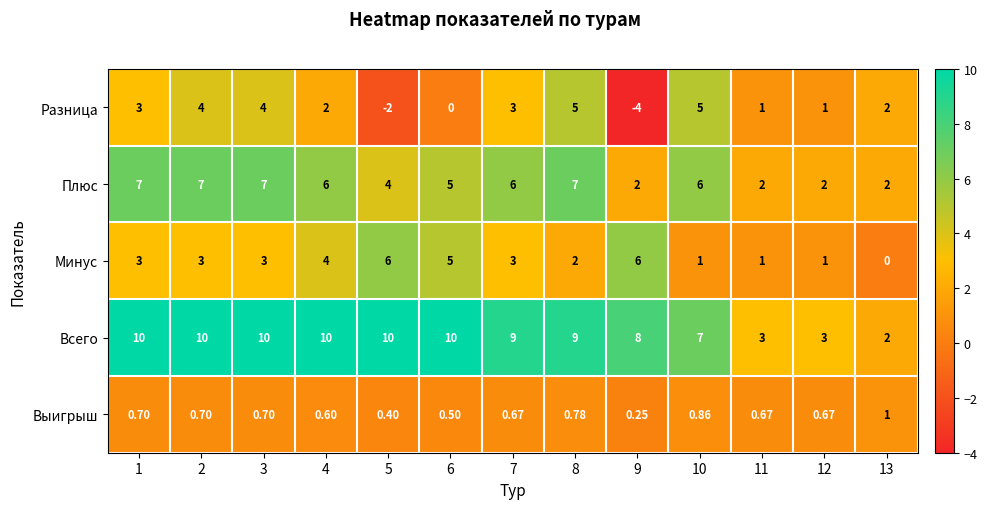

Which series has the widest spread of values?

Разница